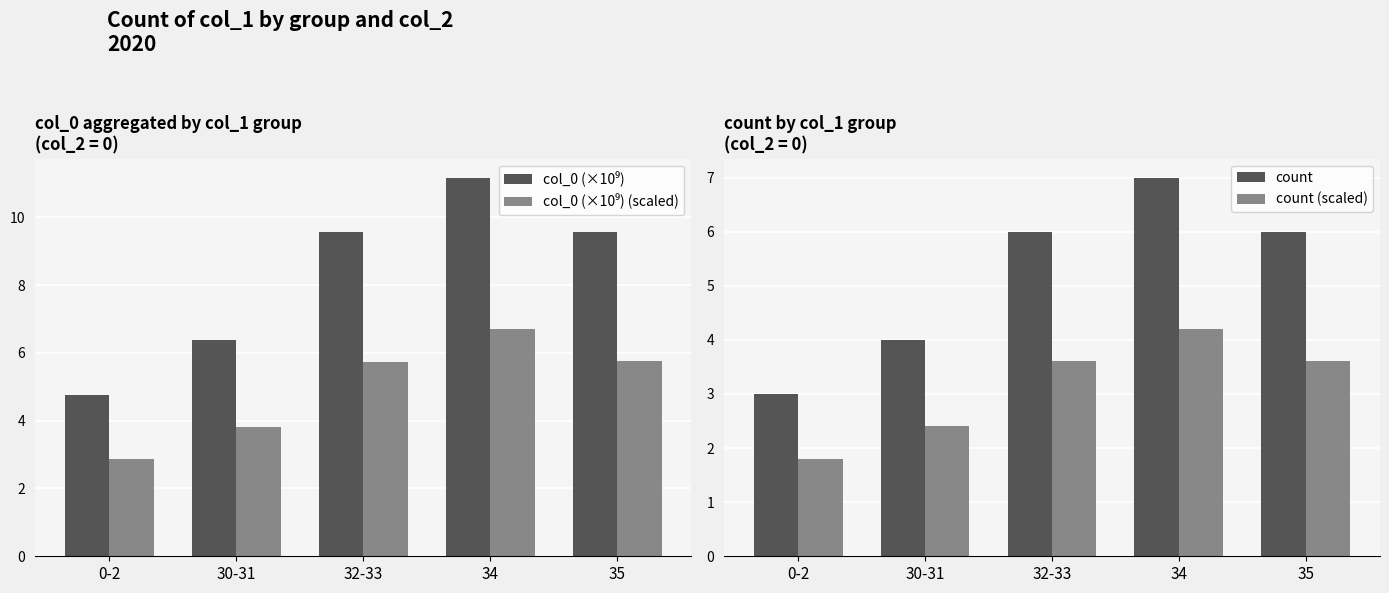

How many groups of bars are there?

5